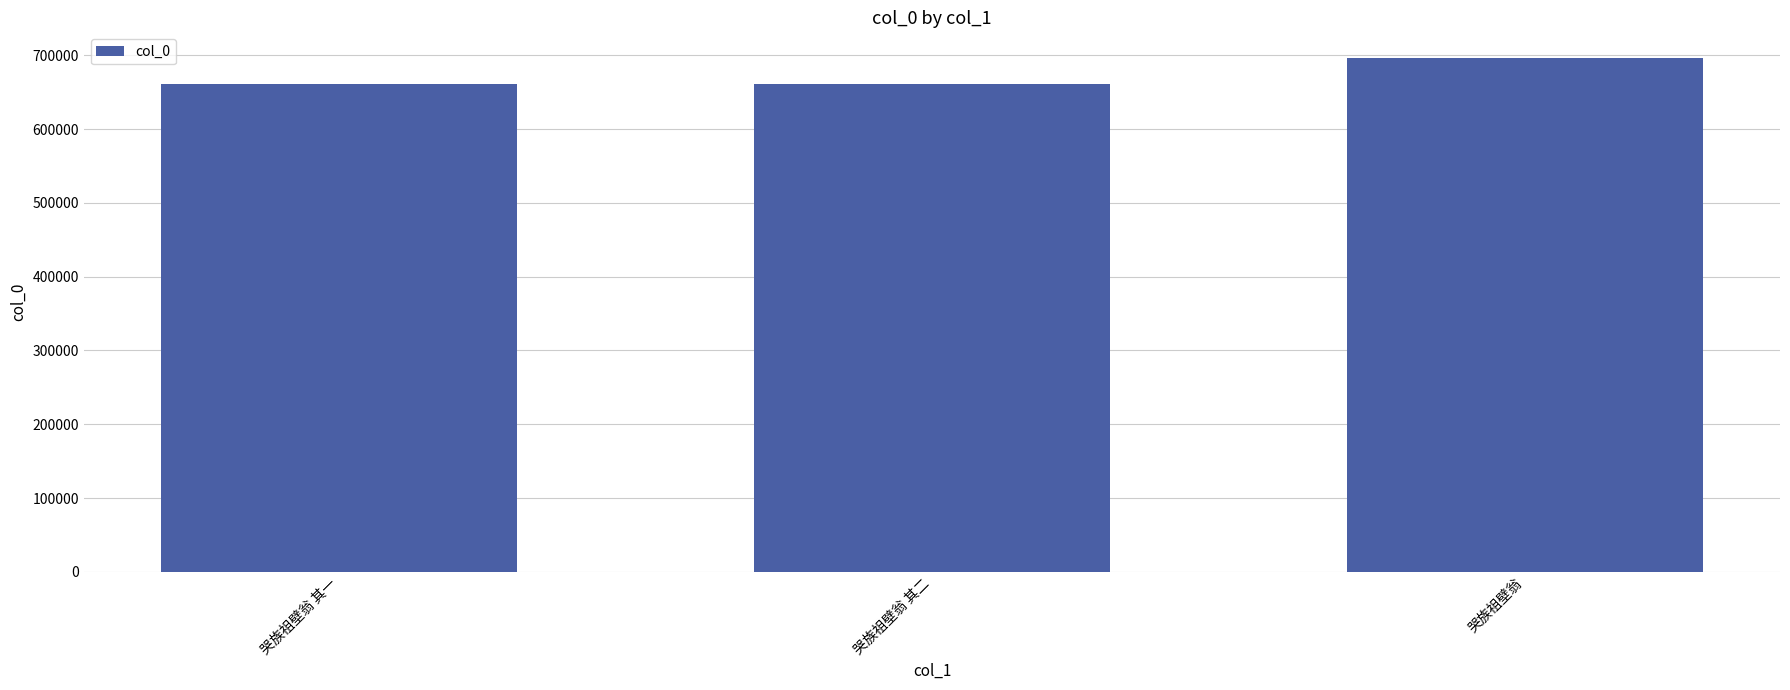

Approximately how many times larger is the value at 哭族祖壁翁 compared to 哭族祖壁翁 其一?

1.1